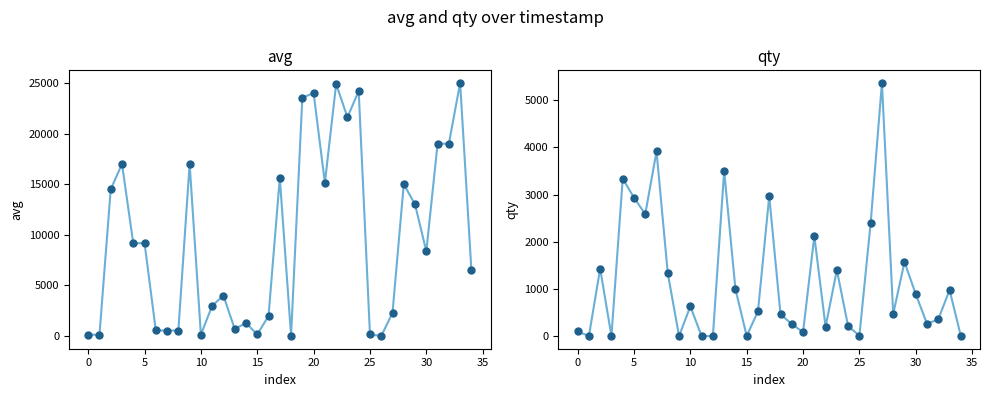

Which series has the widest spread of Y values?

avg